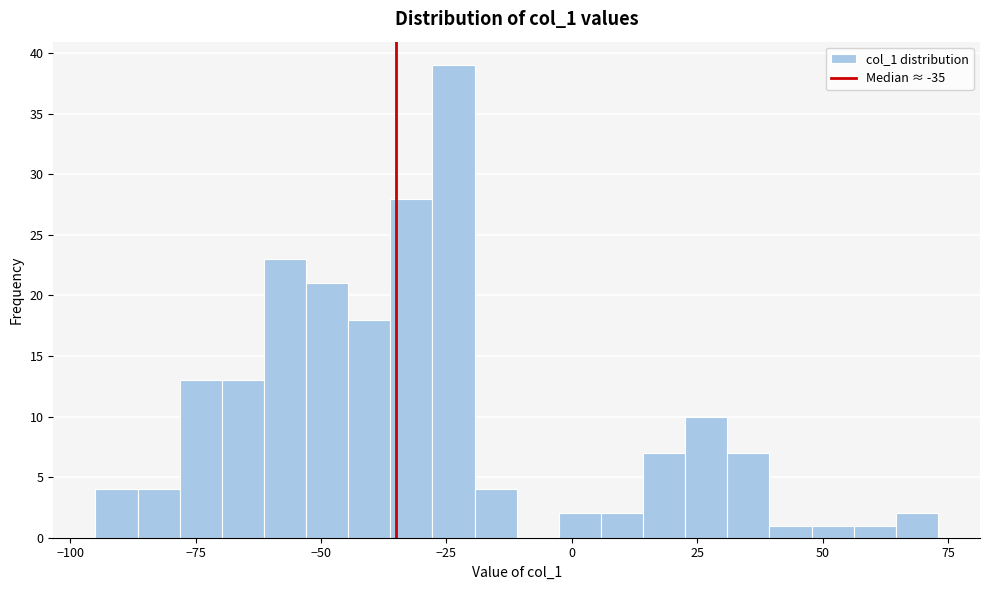

Read against the x-axis, roughly where is the centre of the tallest bar?

-25